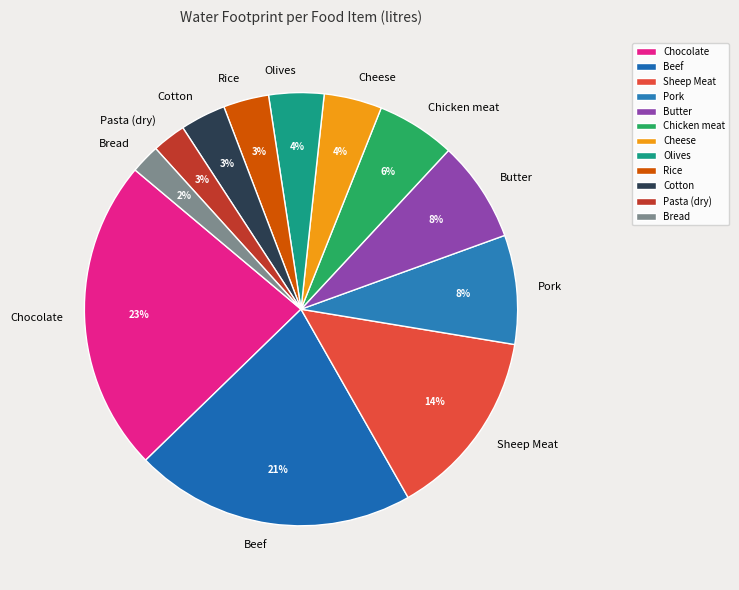

How many slices are in this pie chart?

12